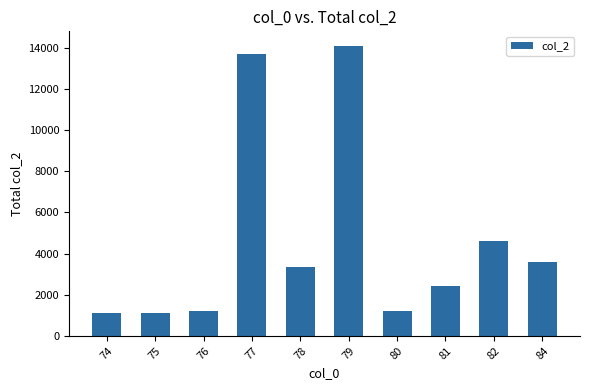

What is the change in value from 78 to 79?

+10756